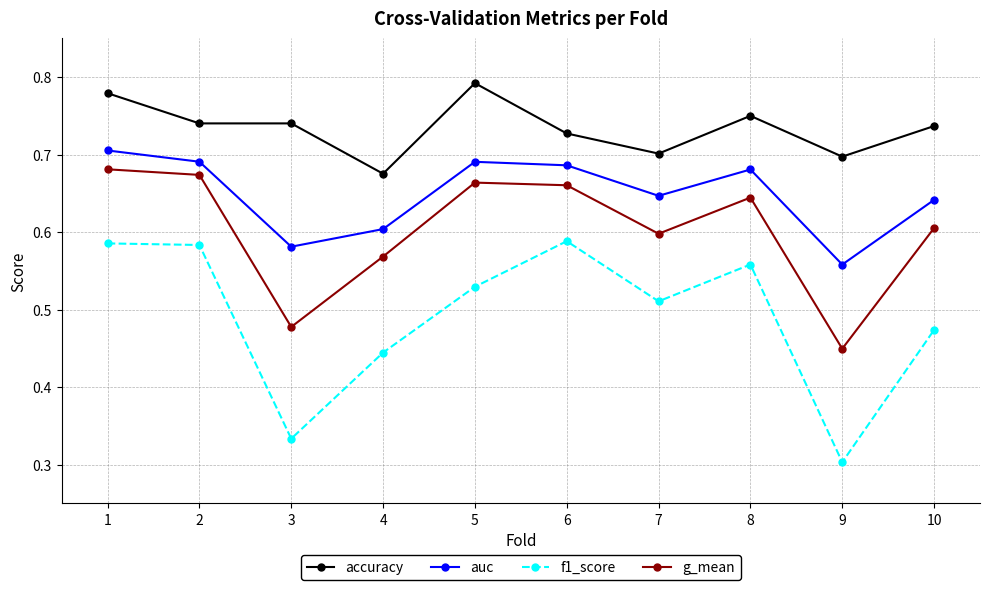

List the series in order of their peak value, highest first.

accuracy, auc, g_mean, f1_score